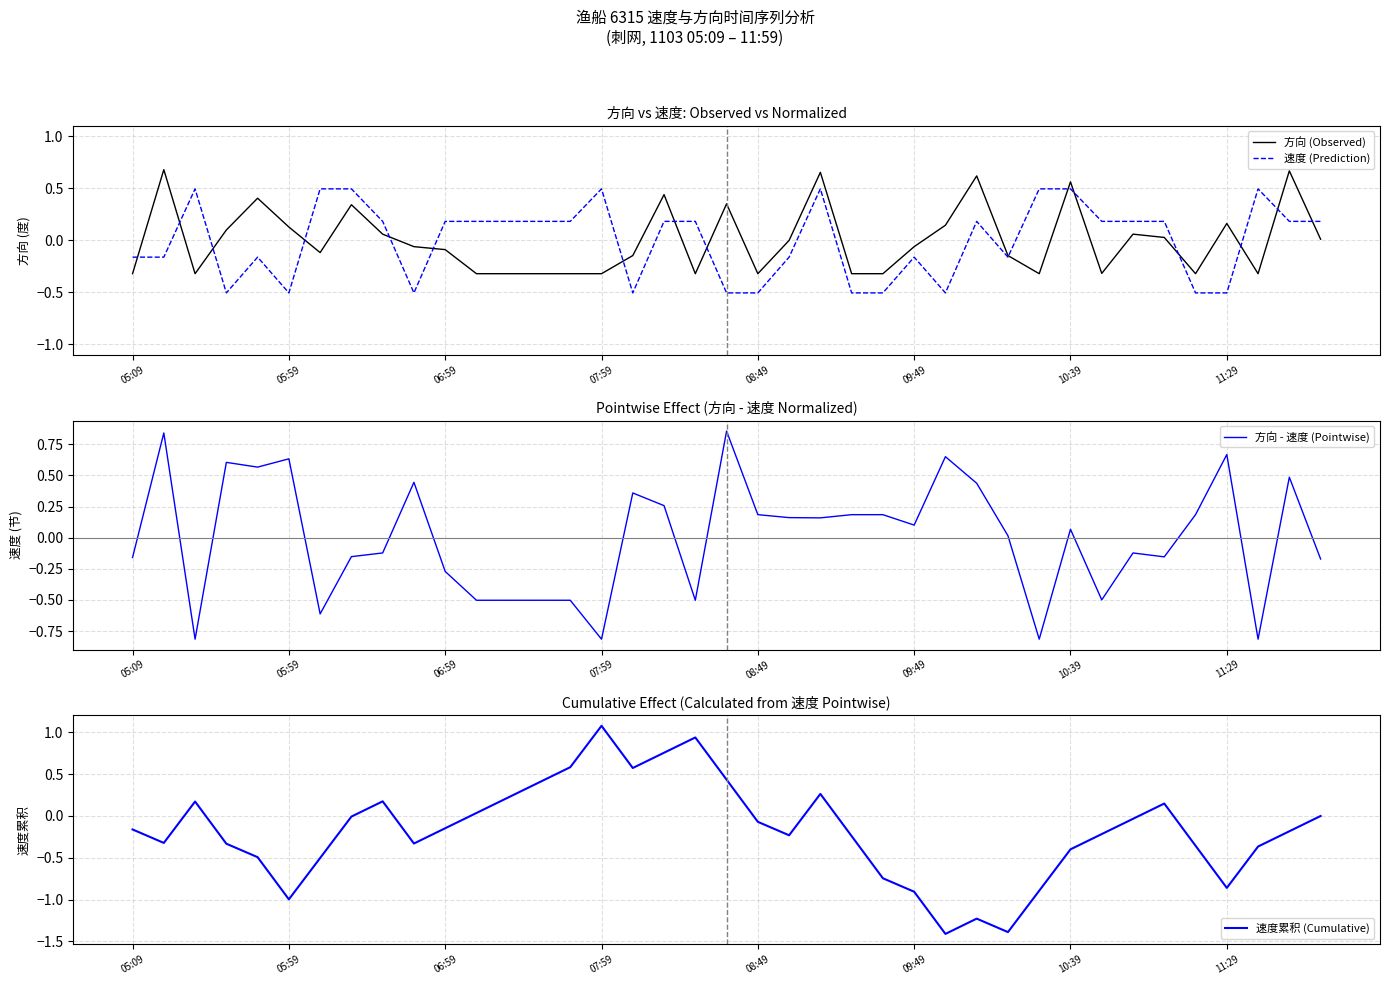

Is it true that 速度累积 (Cumulative) equals -0.2 at 21?

True